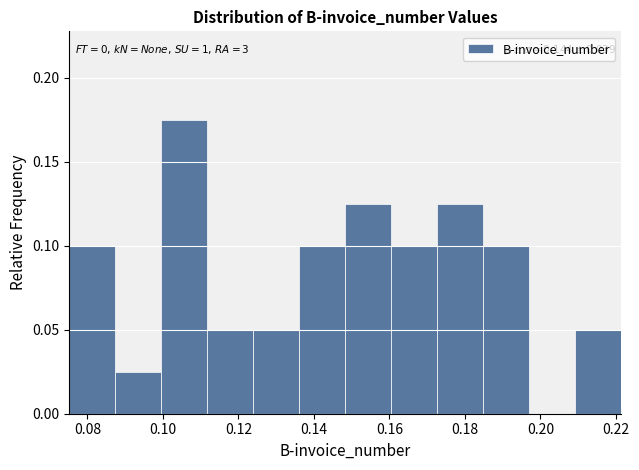

Over which range of the x-axis is the bar tallest?

0.100 to 0.112